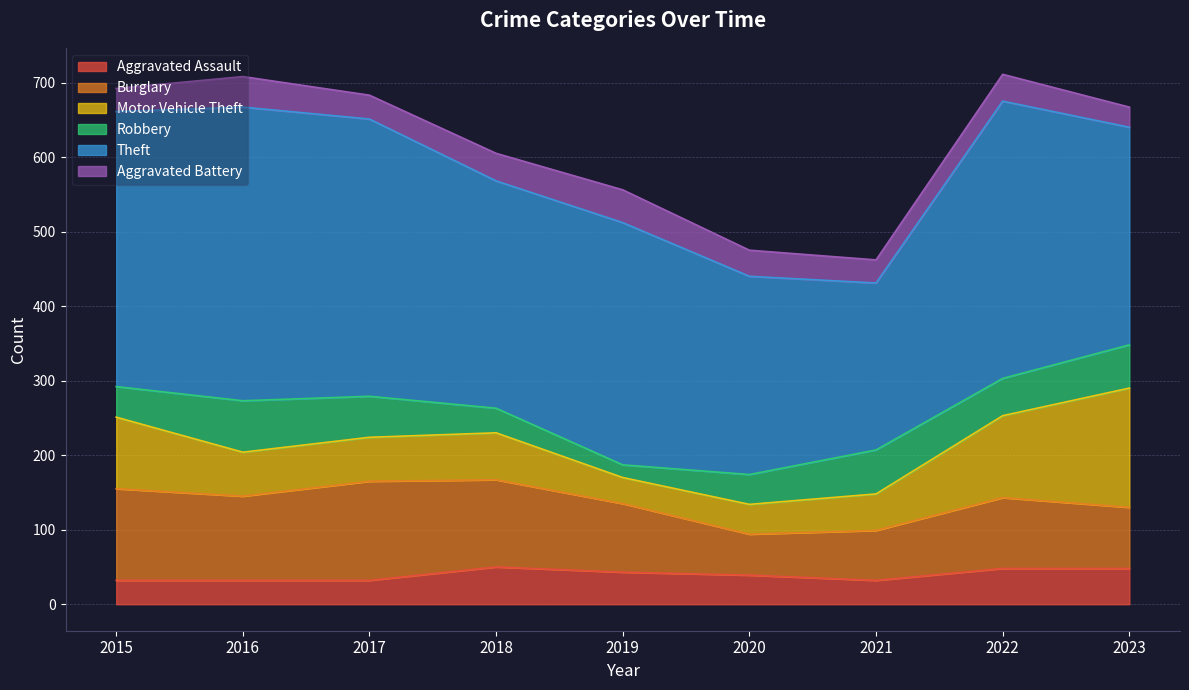

What is the minimum value for Aggravated Assault?

32